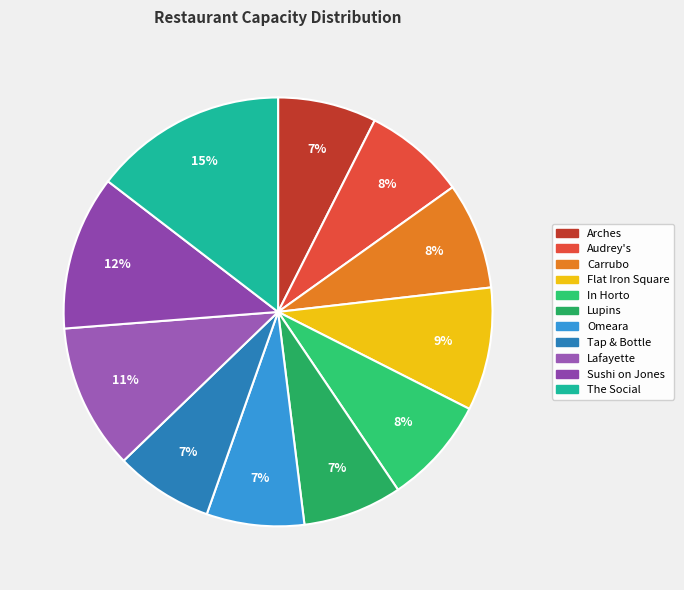

Rank the categories by value from highest to lowest.

The Social, Sushi on Jones, Lafayette, Flat Iron Square, In Horto, Carrubo, Audrey's, Lupins, Arches, Tap & Bottle, Omeara